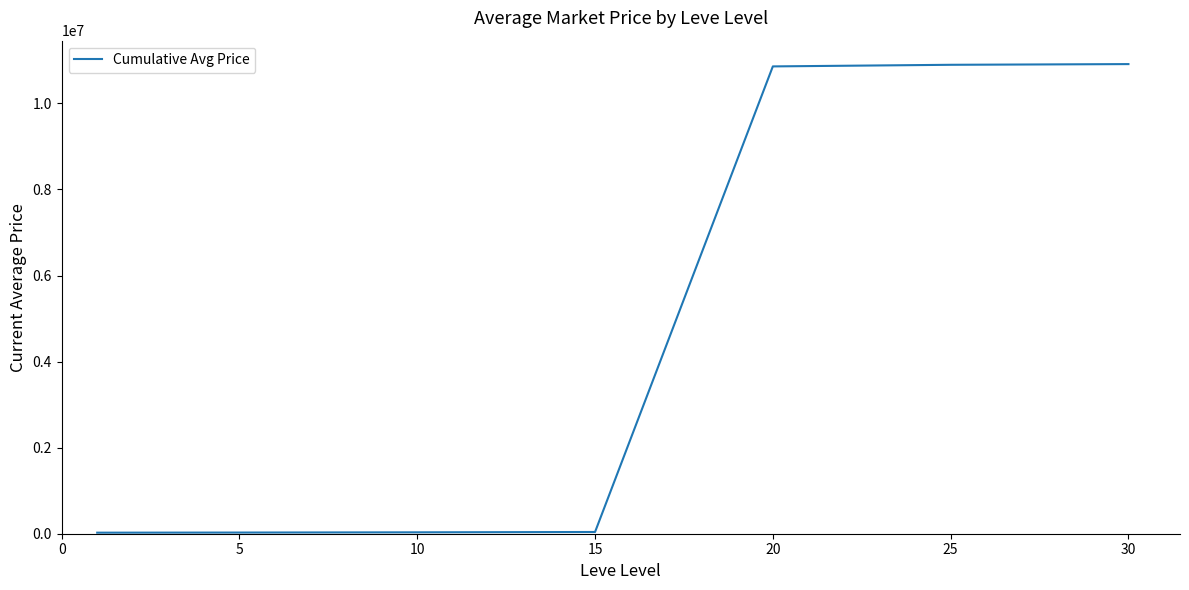

What is the difference between the maximum and minimum values?

10888985.7